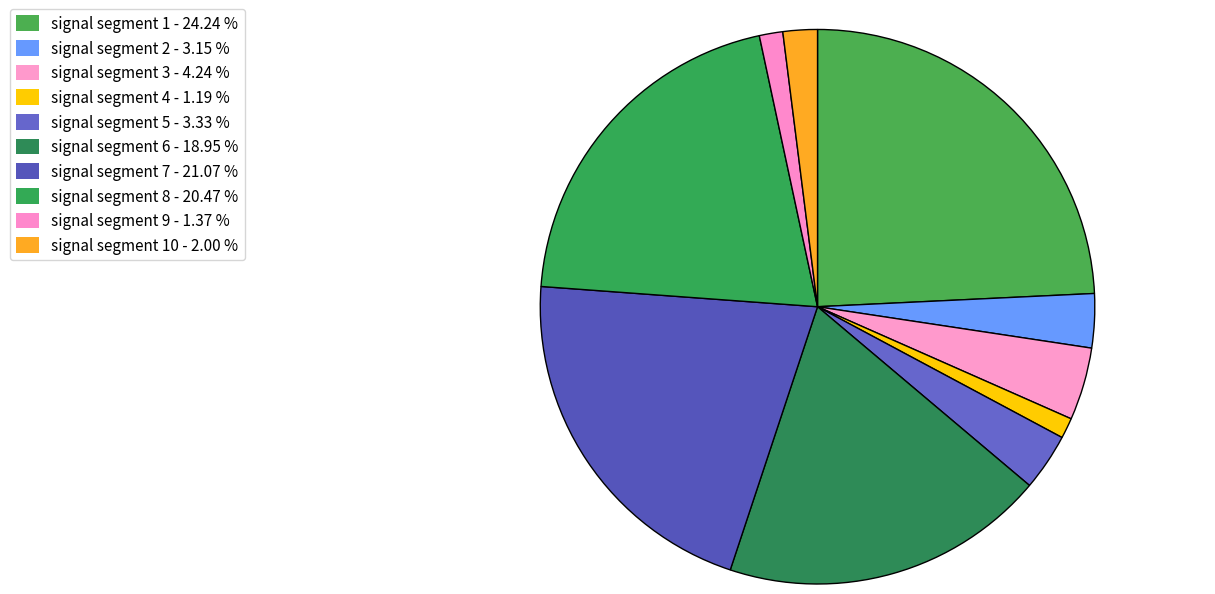

Does any single category account for the majority?

No